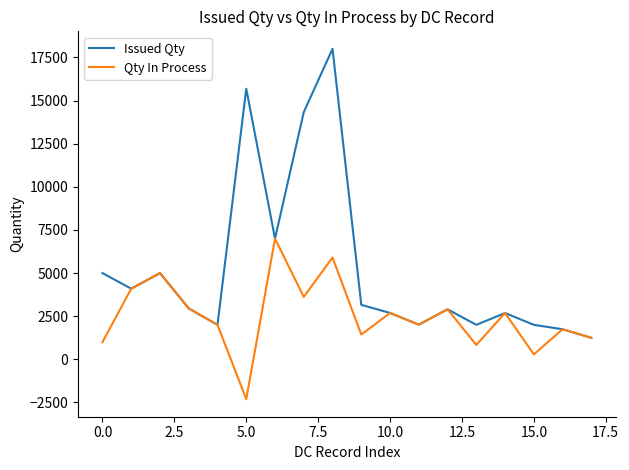

What is the difference between the maximum and minimum values in the Qty In Process series?

9312